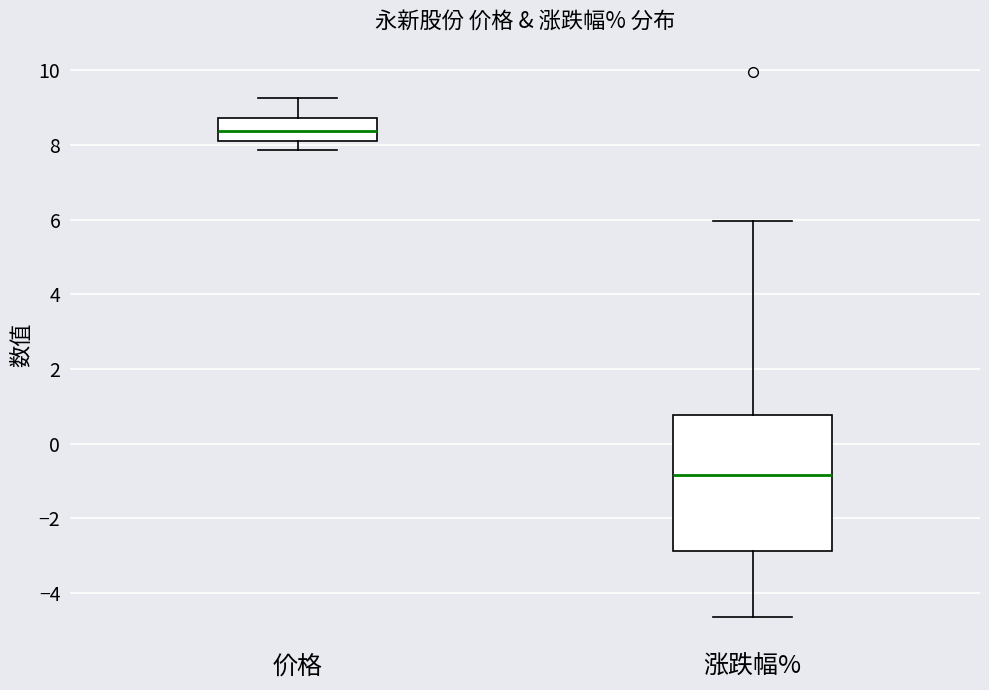

Reading left to right, read every box against the y-axis: the position of its median line, the range the box covers, and the ends of its whiskers. The values are not printed on the chart, so give them approximately, as read against the axis.

价格: median 8.4, box 8.2 to 8.8, whiskers 7.8 to 9.2
涨跌幅%: median -0.8, box -2.8 to 0.8, whiskers -4.6 to 6.0